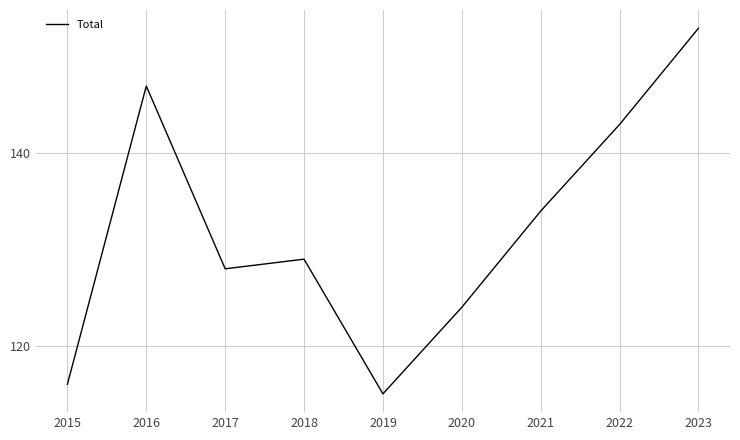

Rank the categories by value from lowest to highest.

2019, 2015, 2020, 2017, 2018, 2021, 2022, 2016, 2023